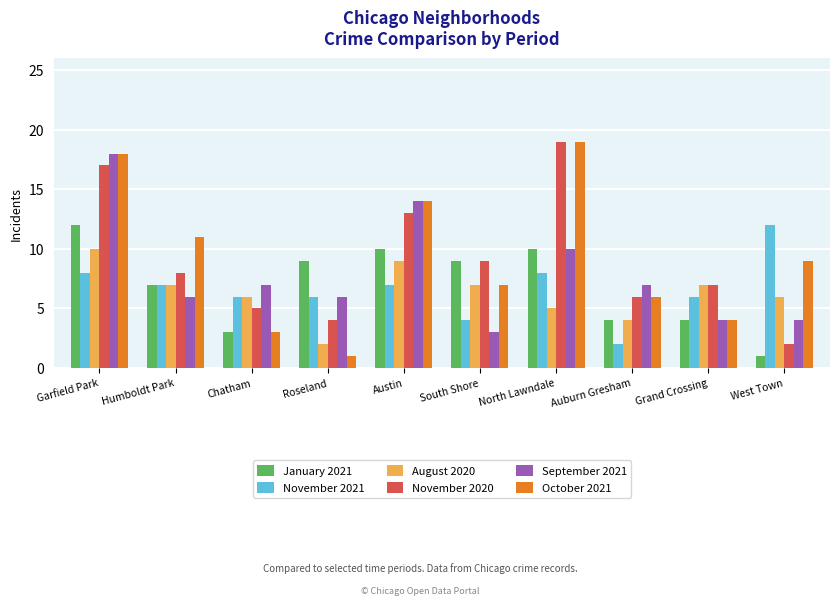

Reading right to left, transcribe all the data shown in this chart.

January 2021: West Town=1	Grand Crossing=4	Auburn Gresham=4	North Lawndale=10	South Shore=9	Austin=10	Roseland=9	Chatham=3	Humboldt Park=7	Garfield Park=12
November 2021: West Town=12	Grand Crossing=6	Auburn Gresham=2	North Lawndale=8	South Shore=4	Austin=7	Roseland=6	Chatham=6	Humboldt Park=7	Garfield Park=8
August 2020: West Town=6	Grand Crossing=7	Auburn Gresham=4	North Lawndale=5	South Shore=7	Austin=9	Roseland=2	Chatham=6	Humboldt Park=7	Garfield Park=10
November 2020: West Town=2	Grand Crossing=7	Auburn Gresham=6	North Lawndale=19	South Shore=9	Austin=13	Roseland=4	Chatham=5	Humboldt Park=8	Garfield Park=17
September 2021: West Town=4	Grand Crossing=4	Auburn Gresham=7	North Lawndale=10	South Shore=3	Austin=14	Roseland=6	Chatham=7	Humboldt Park=6	Garfield Park=18
October 2021: West Town=9	Grand Crossing=4	Auburn Gresham=6	North Lawndale=19	South Shore=7	Austin=14	Roseland=1	Chatham=3	Humboldt Park=11	Garfield Park=18